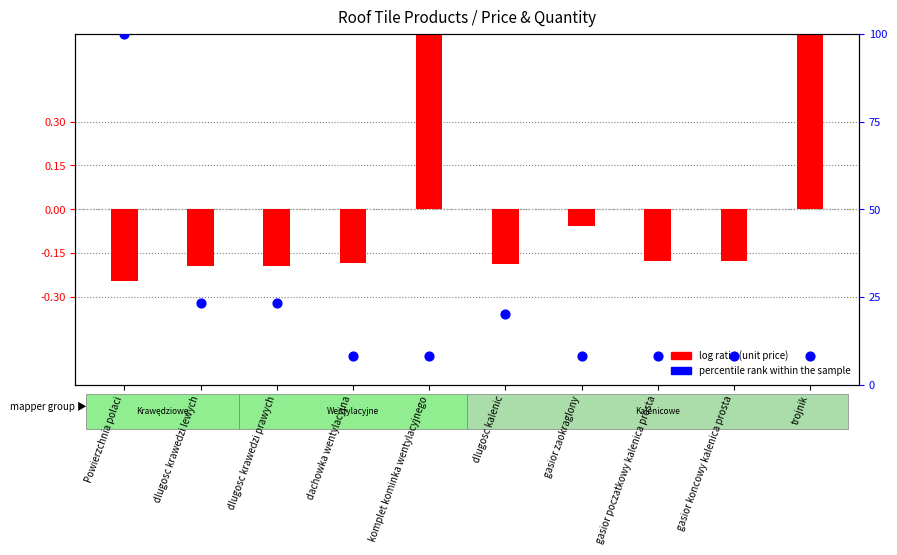

What are all the series names shown in the legend?

log ratio (unit price), percentile rank within the sample